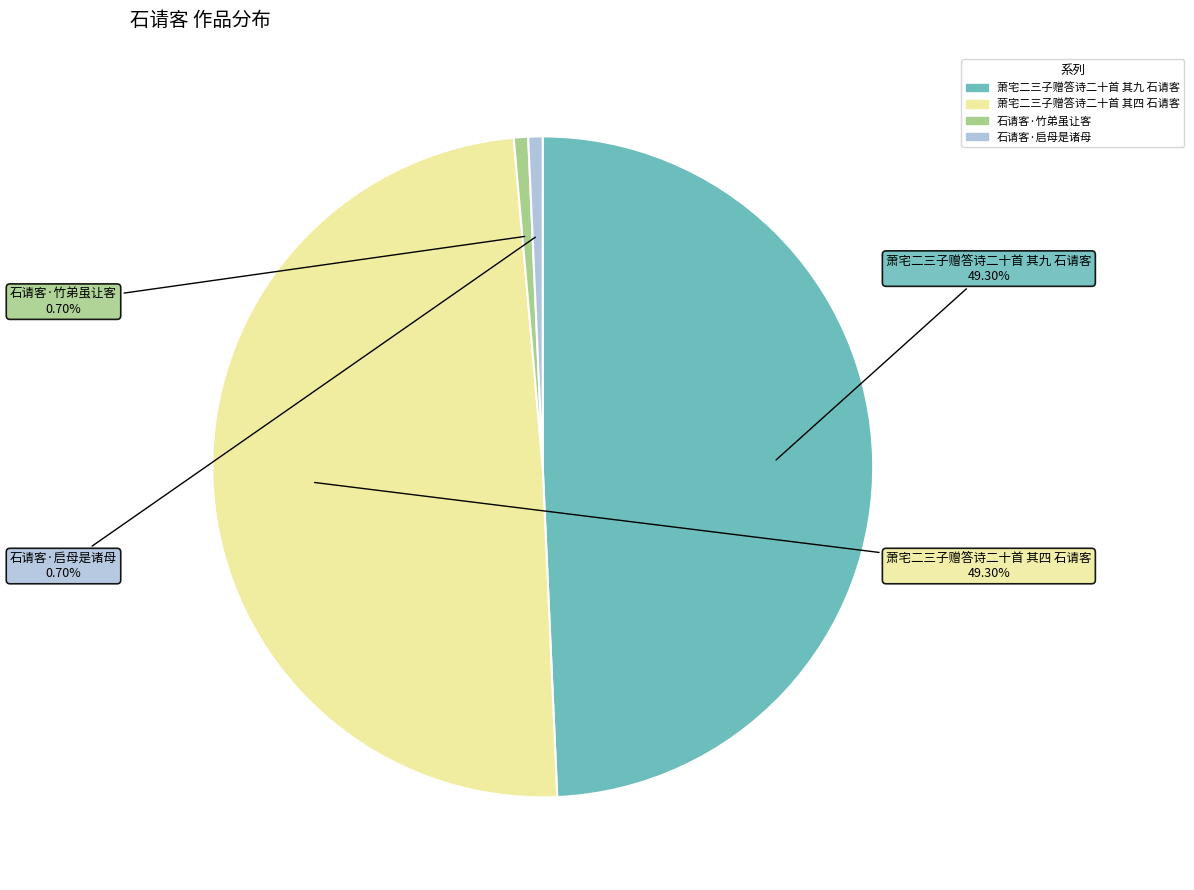

What percentage is the 石请客·启母是诸母 slice, to the nearest percent?

1%